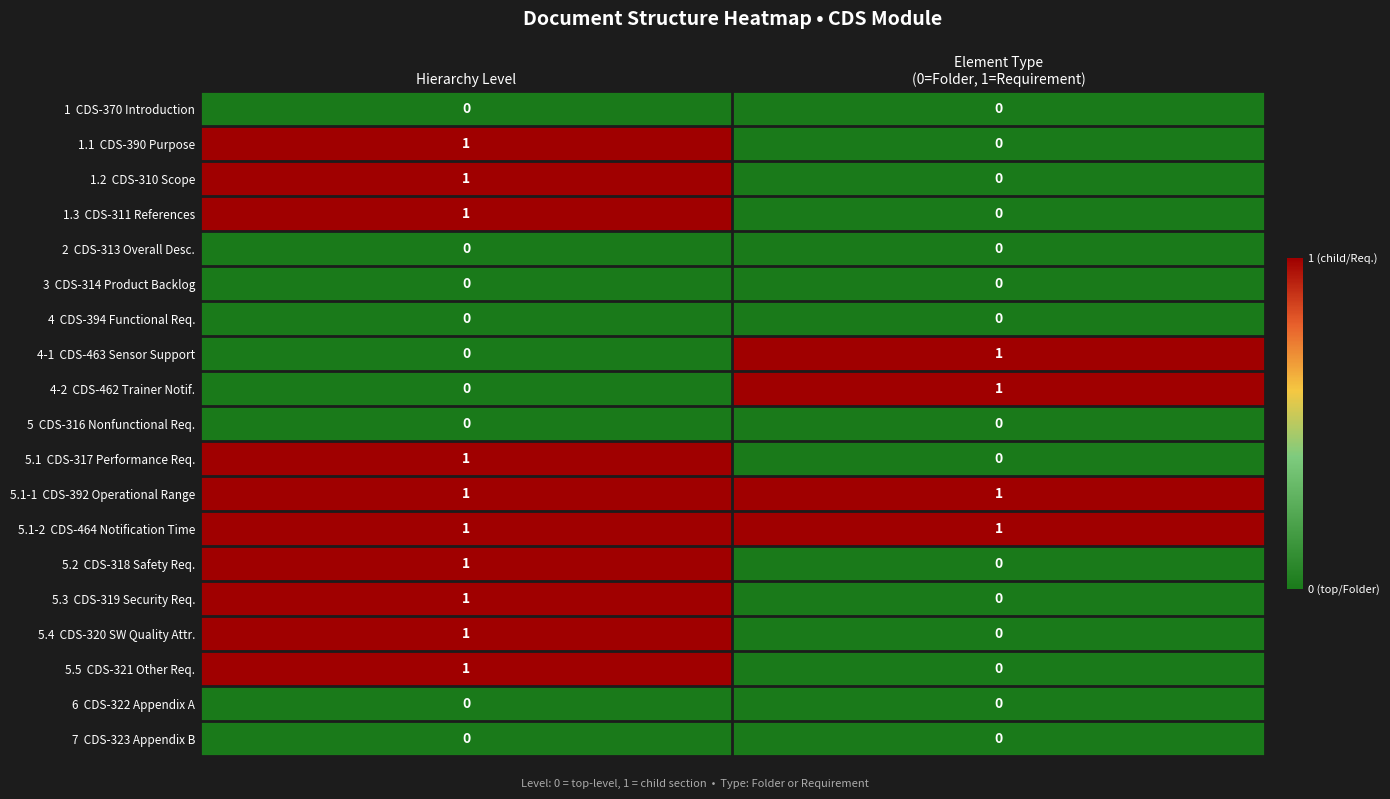

At which label does 5.1-2 CDS-464 Notification Time reach its peak?

Hierarchy Level